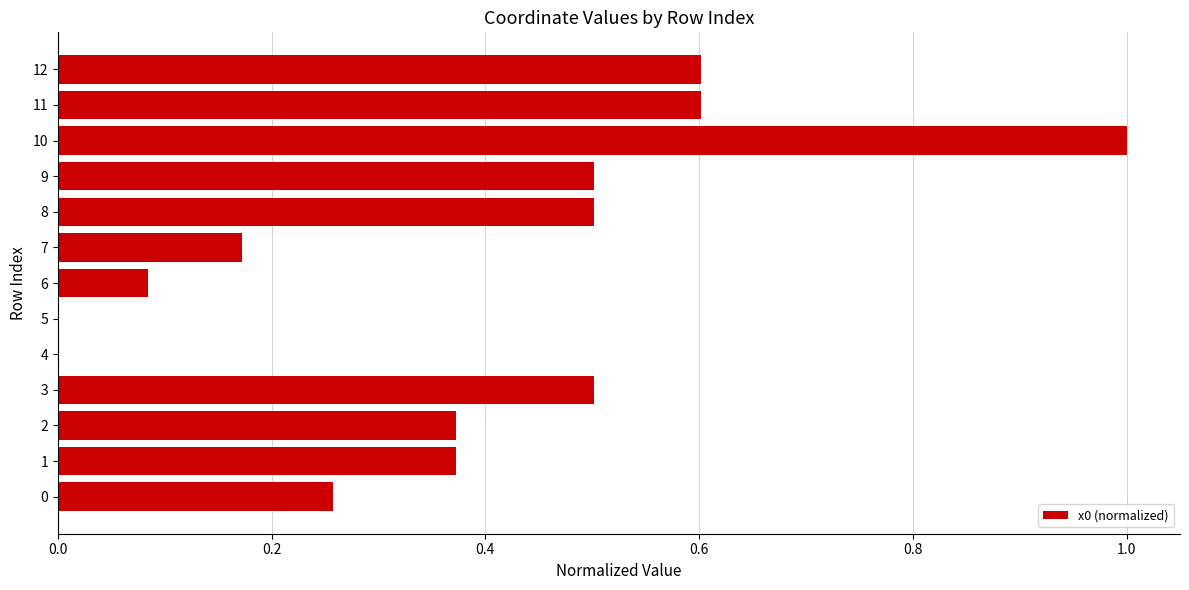

The chart shows a value of 0.6 at 12. True or false?

True